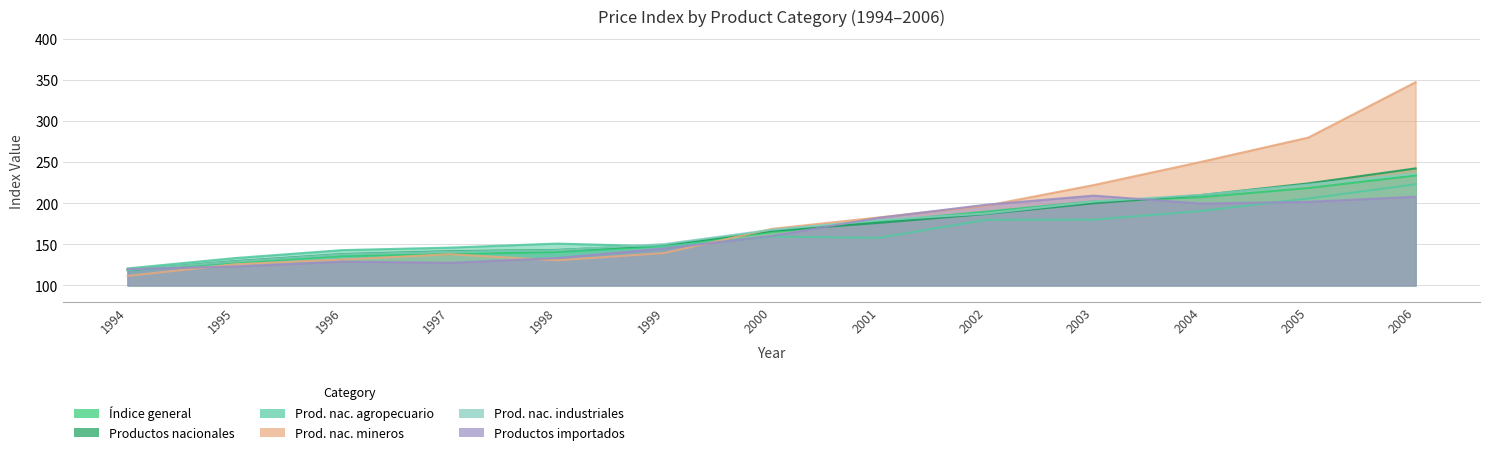

What is the difference between the Prod. nac. agropecuario values at 1995 and 2000?

26.2